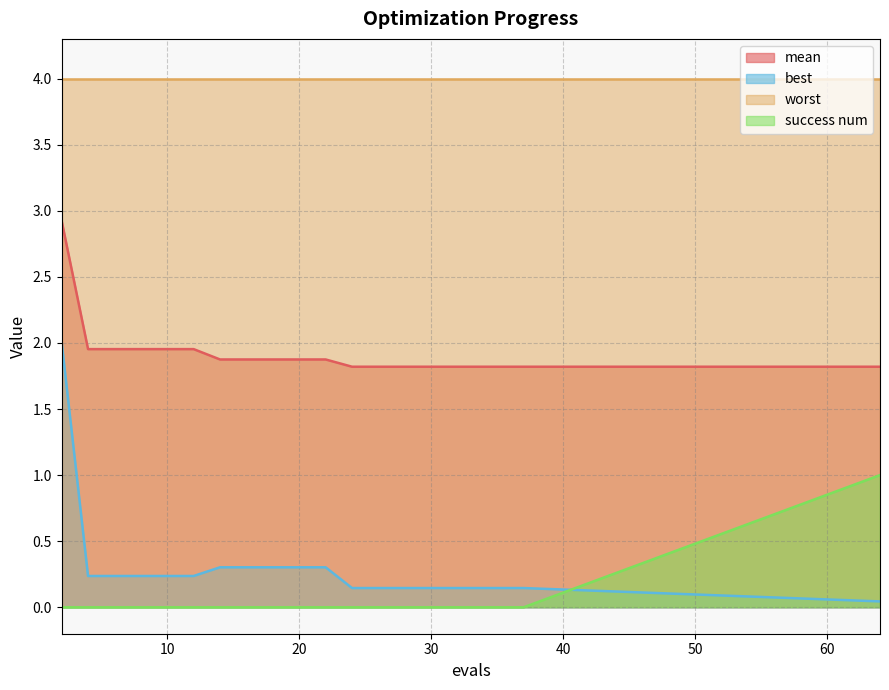

Rank the series by their maximum value, from lowest to highest.

success num, best, mean, worst